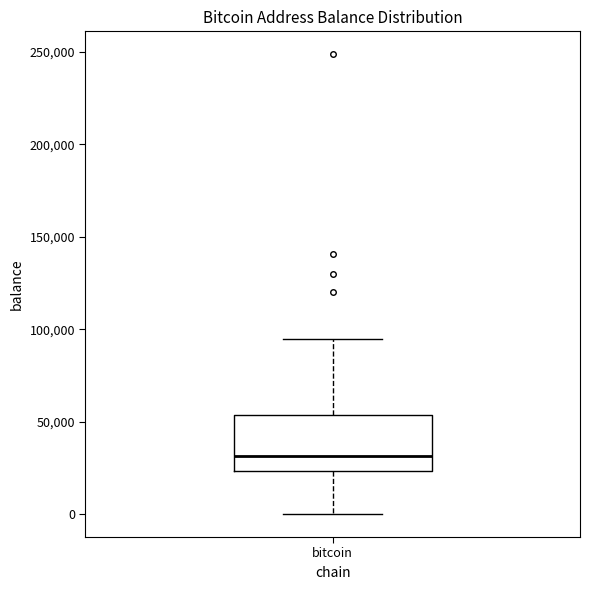

Read this box plot against the y-axis: the position of the median line, the range covered by the box, and the ends of both whiskers. The values are not printed on the chart, so give them approximately, as read against the axis.

median 30000, box 25000 to 55000, whiskers 0 to 95000